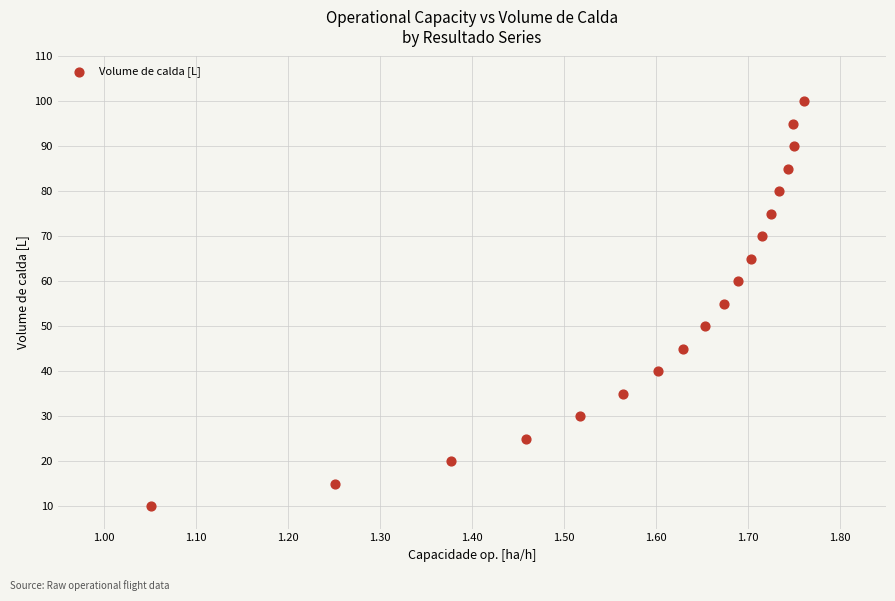

What is the range of Y values (max minus min)?

90